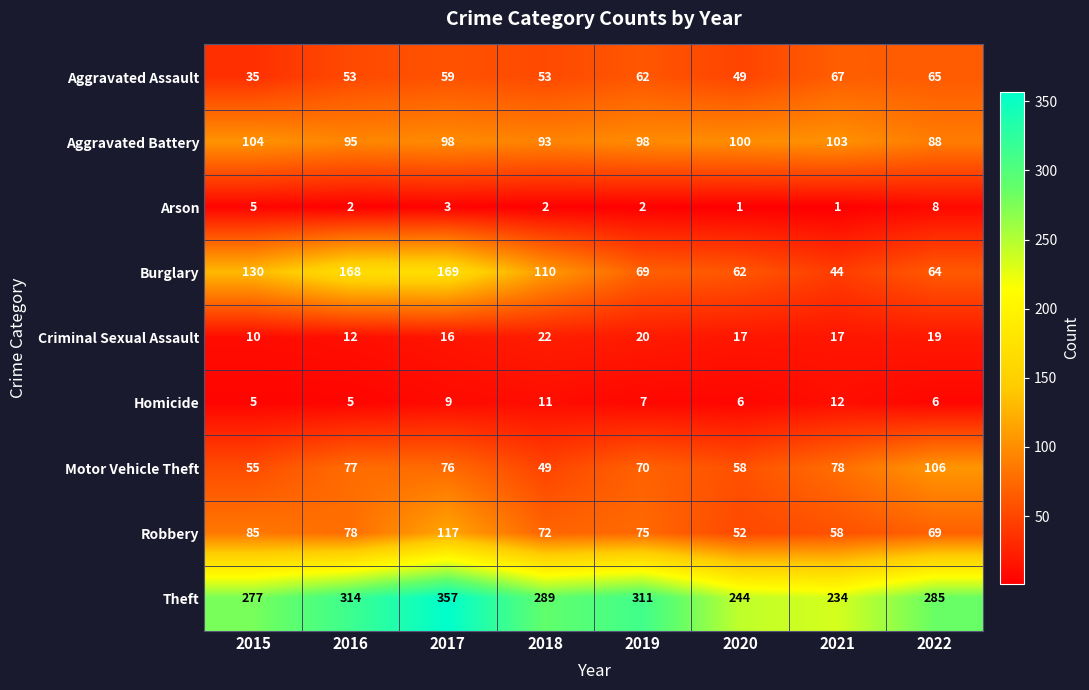

What is the spread (max minus min) of values at 2022?

279